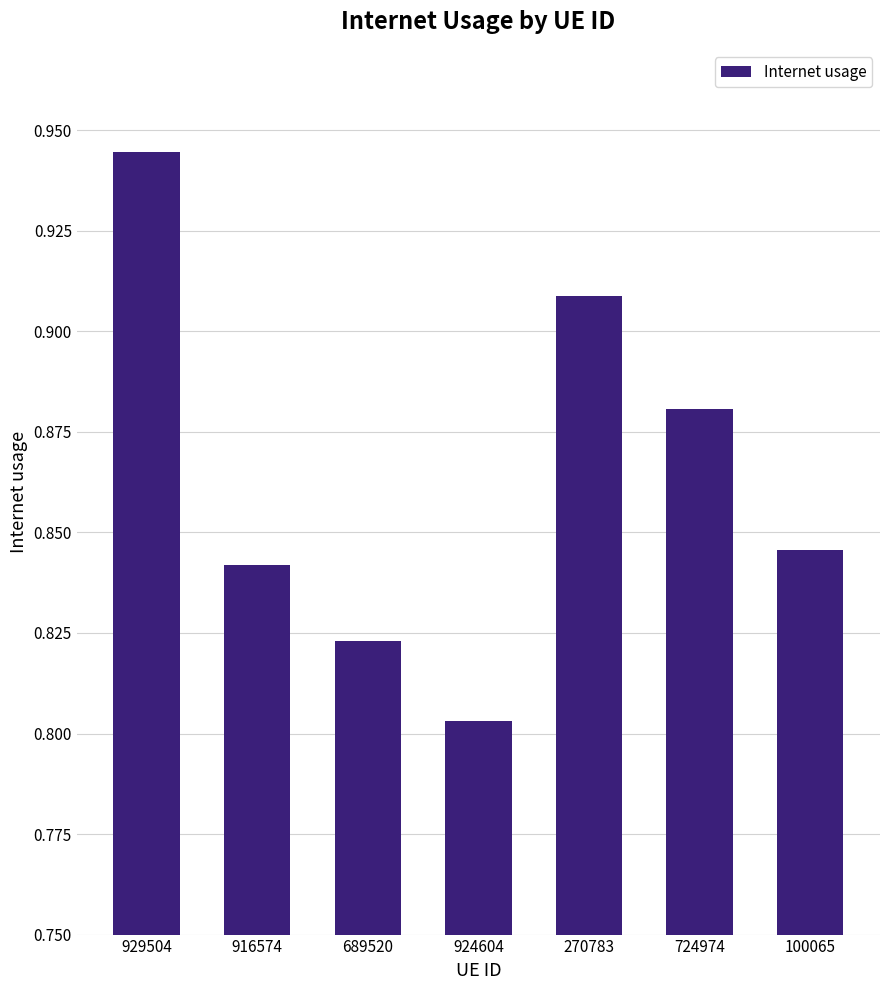

Rank the categories by value from lowest to highest.

924604, 689520, 916574, 100065, 724974, 270783, 929504